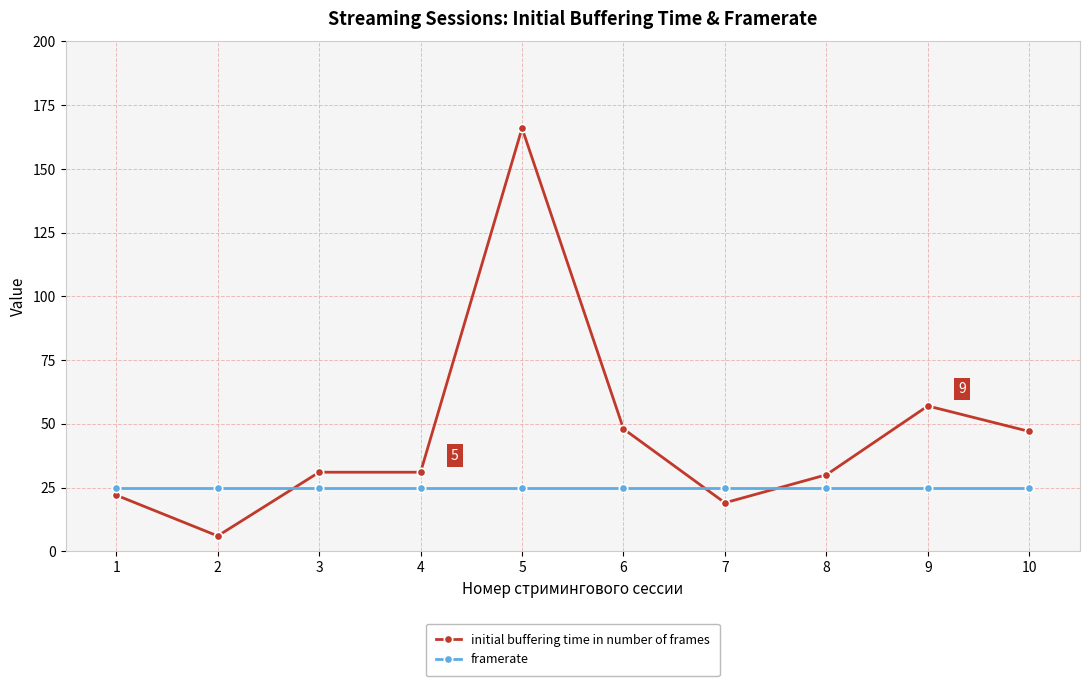

Which series has the widest spread of values?

initial buffering time in number of frames